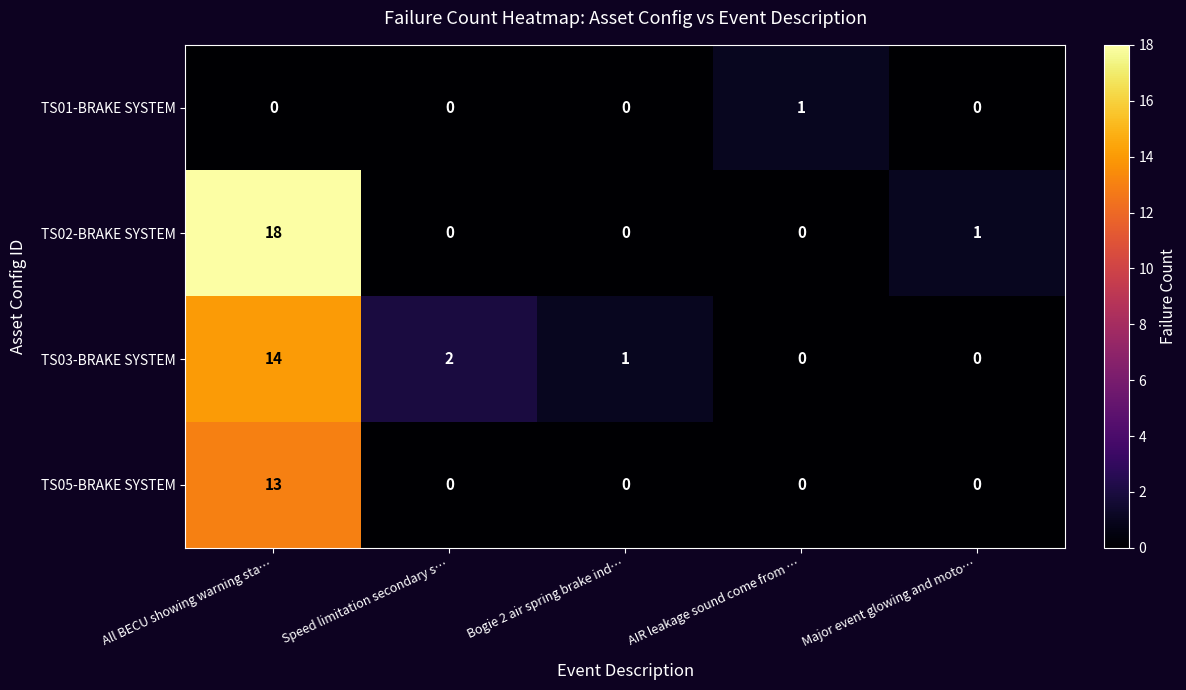

What is the highest value of the TS03-BRAKE SYSTEM series?

14